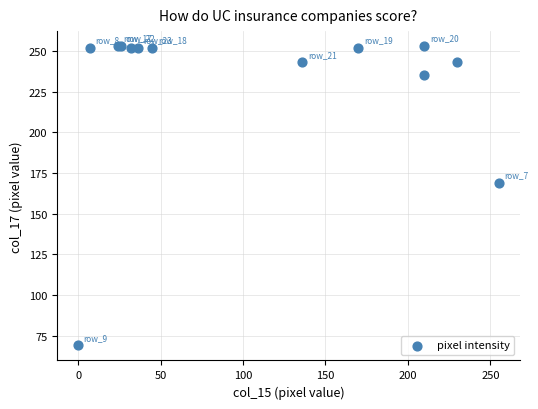

What Y value in the scatter plot is closest to 161?

169